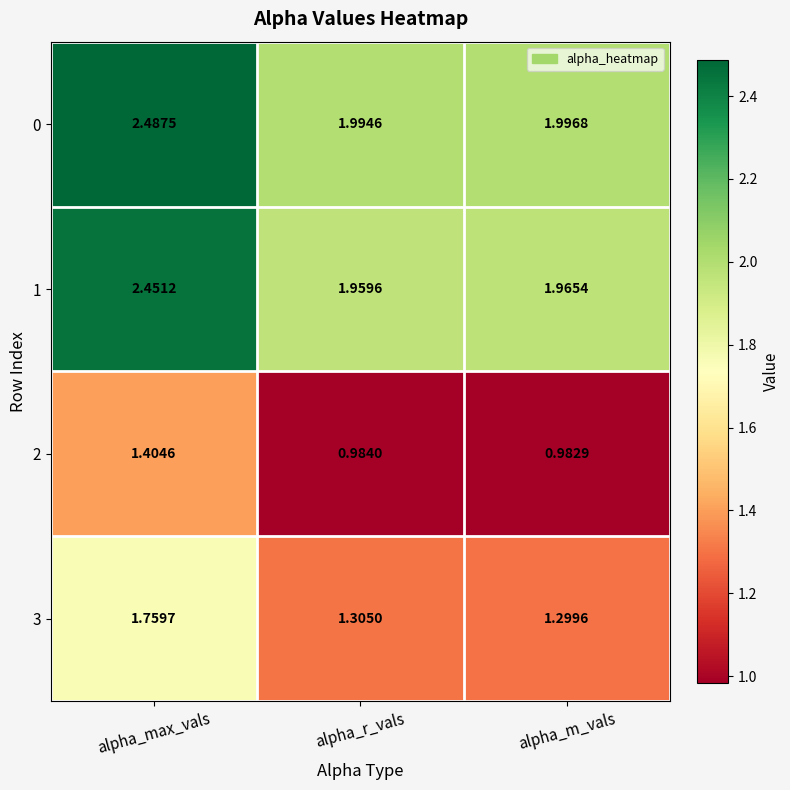

At which label does 1 reach its peak?

alpha_max_vals